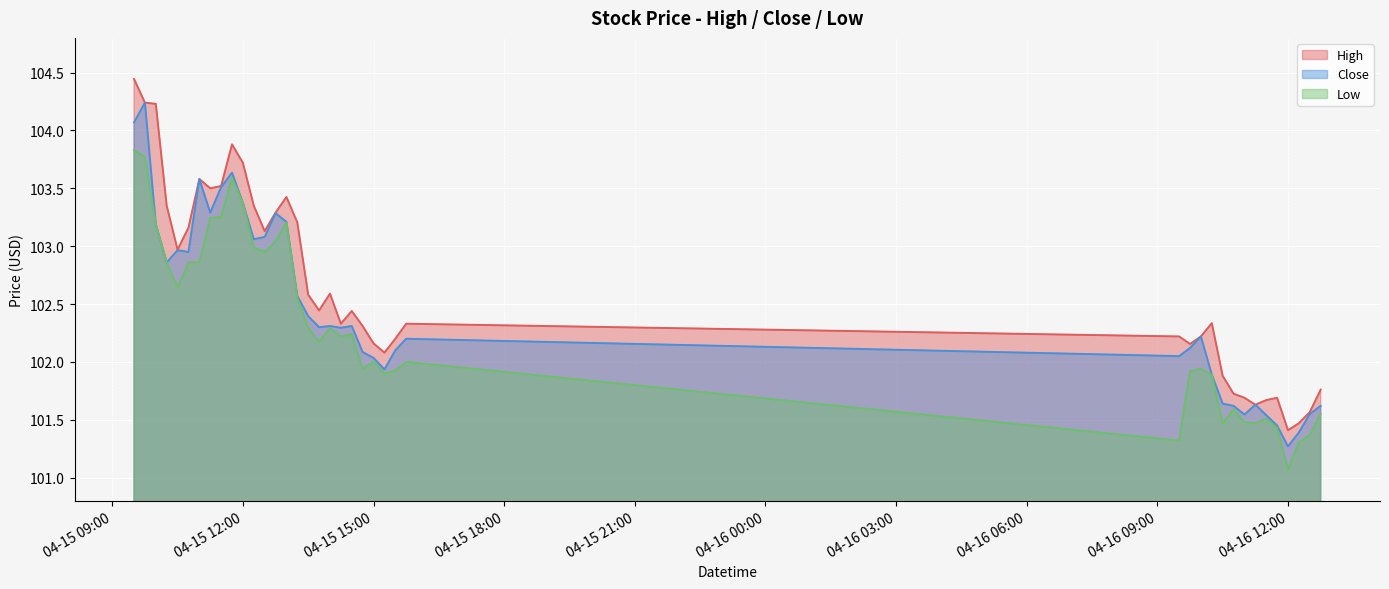

Rank the series by their maximum value, from lowest to highest.

Low, Close, High